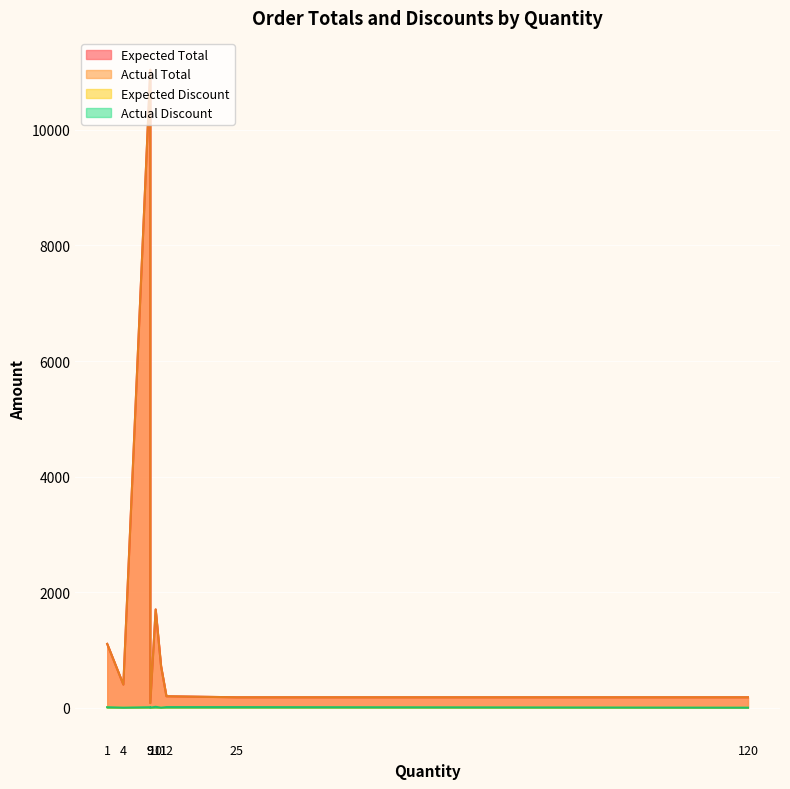

What is the sum of the Expected Total values at 4 and 120?

580